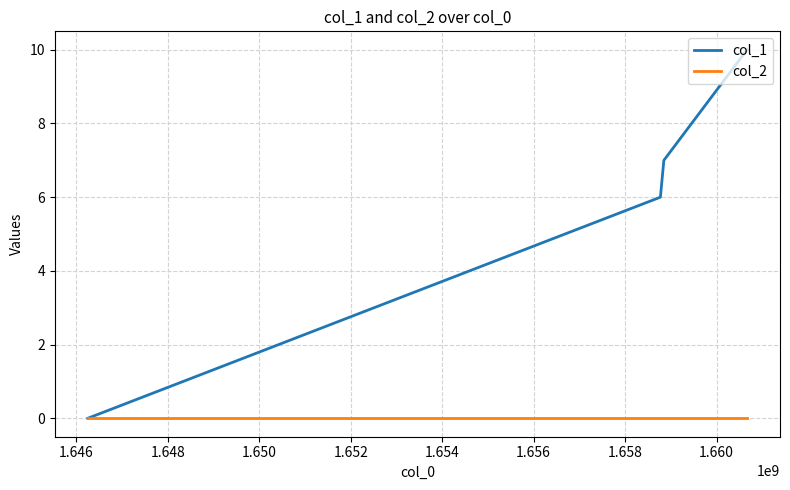

List the series in order of their peak value, lowest first.

col_2, col_1